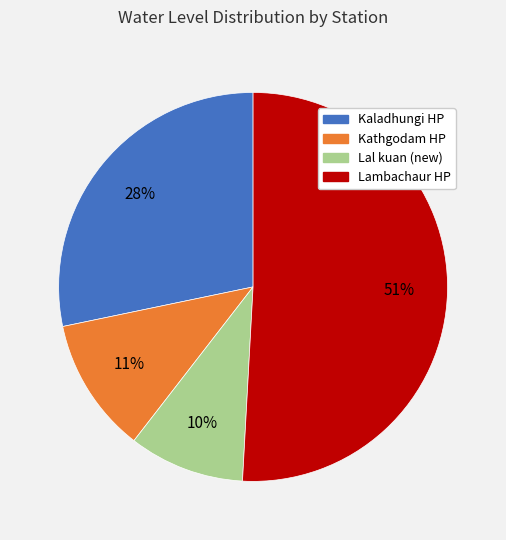

True or false: Lal kuan (new) accounts for 18% of the total.

False